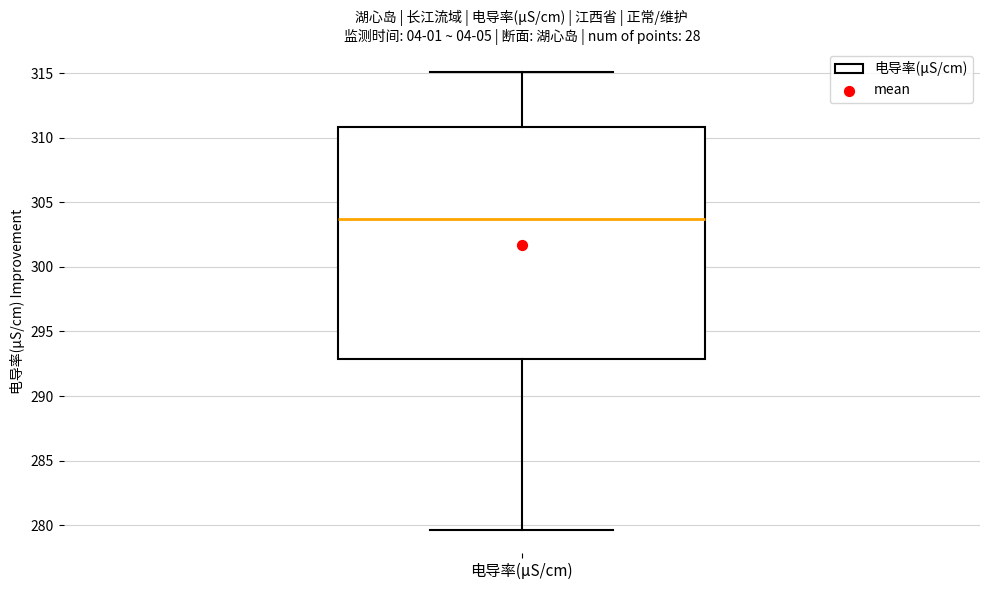

Read this box plot against the y-axis: the position of the median line, the range covered by the box, and the ends of both whiskers. The values are not printed on the chart, so give them approximately, as read against the axis.

median 303.5, box 293.0 to 311.0, whiskers 279.5 to 315.0